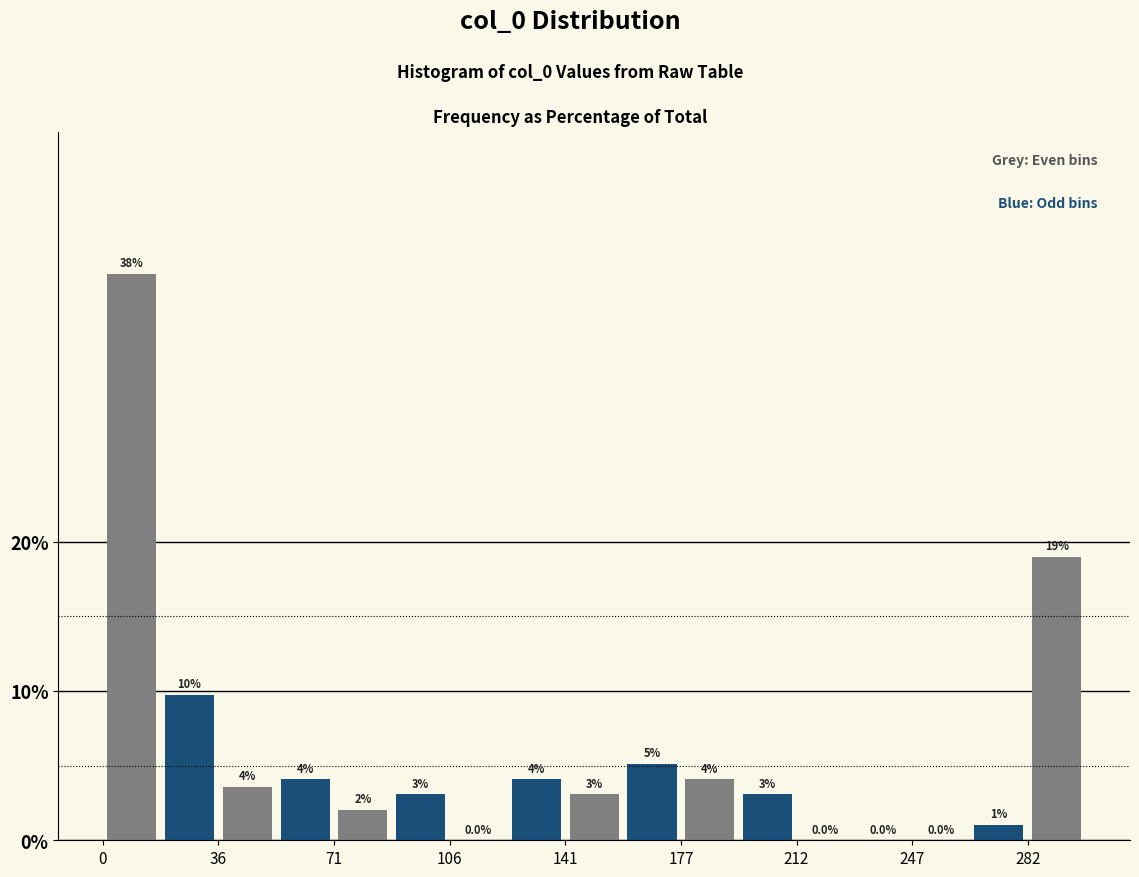

Around what value on the x-axis is the tallest bar? Give the approximate position of its centre, as read against the axis.

10